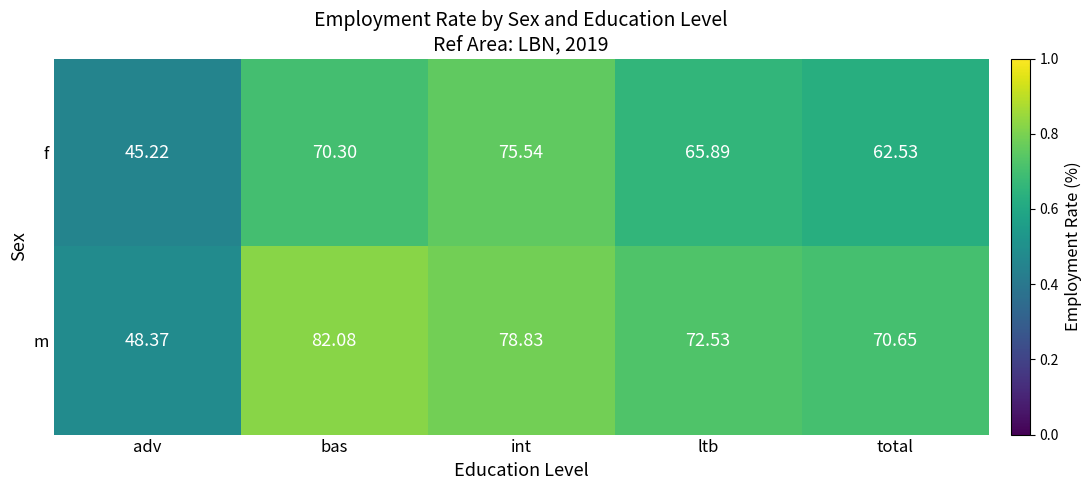

How many series are shown in this chart?

2